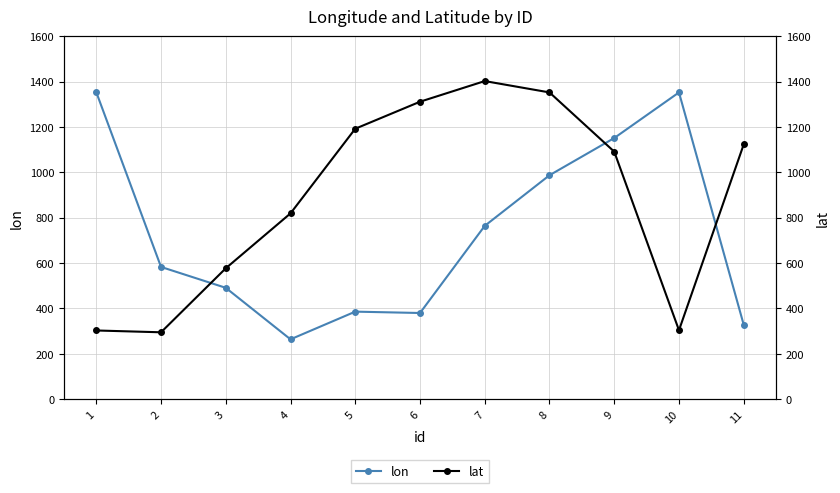

At which category does the chart reach its peak across all series?

7